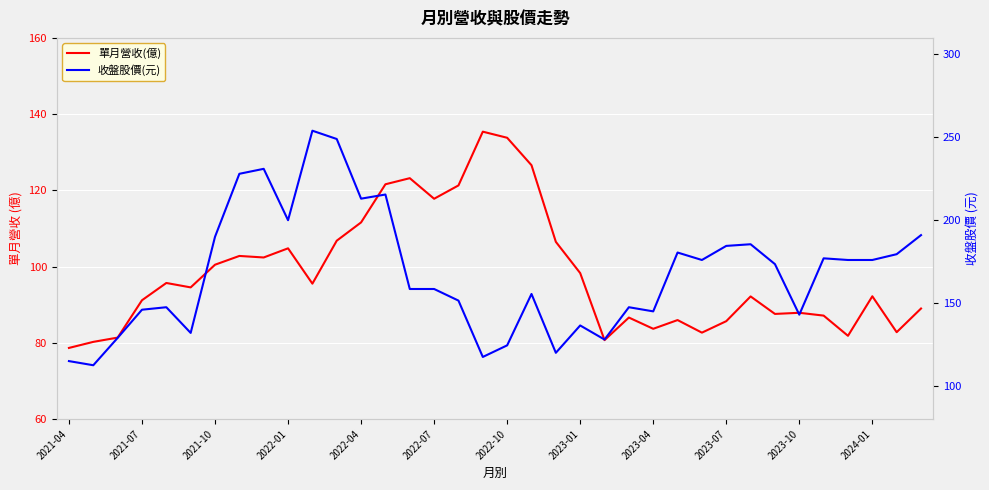

How many data points in 收盤股價(元) are less than 173?

18